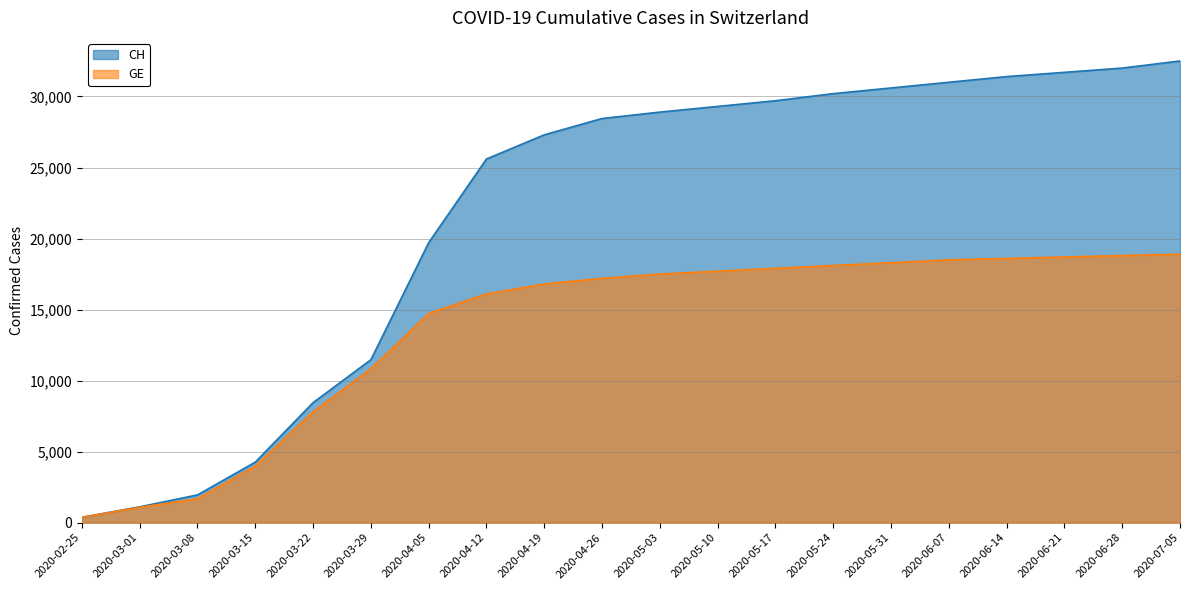

How many values in the CH series exceed 28900?

9